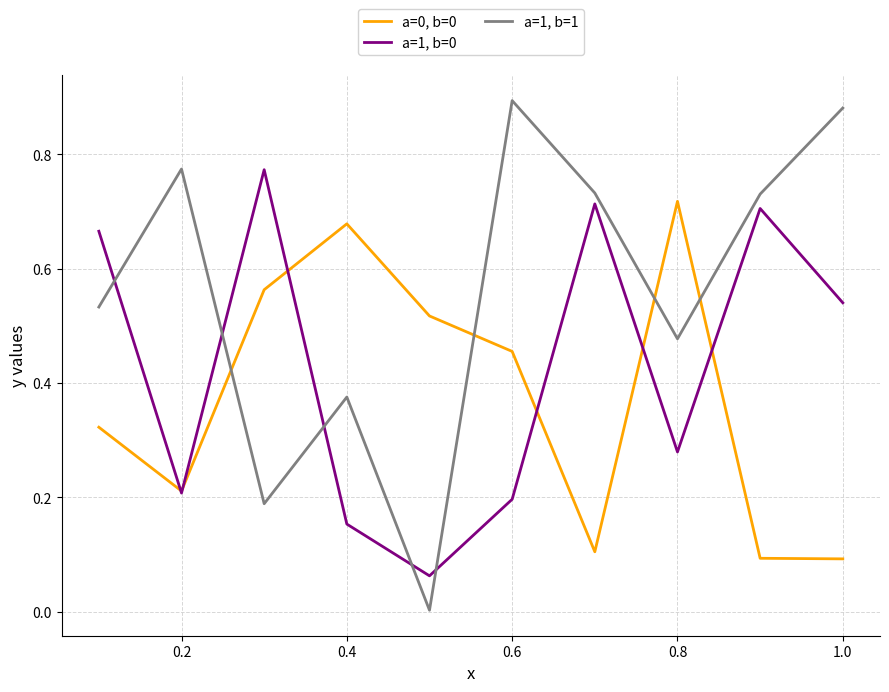

Which series has the widest spread of values?

a=1, b=1